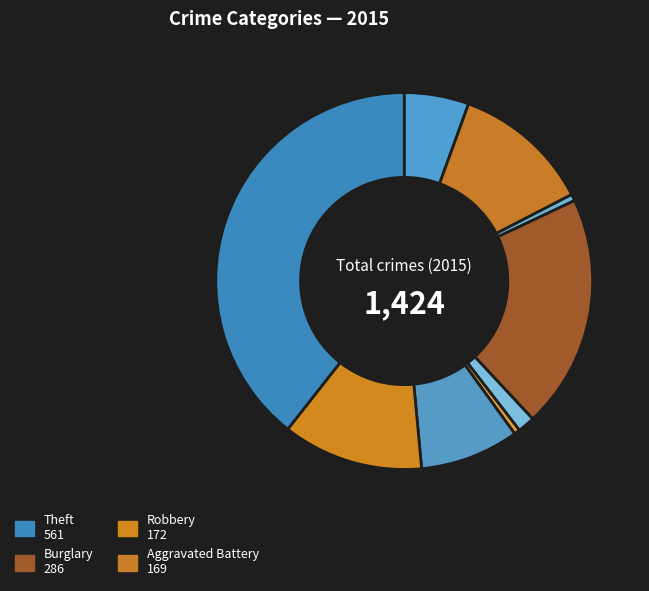

Count the number of slices in the pie.

9